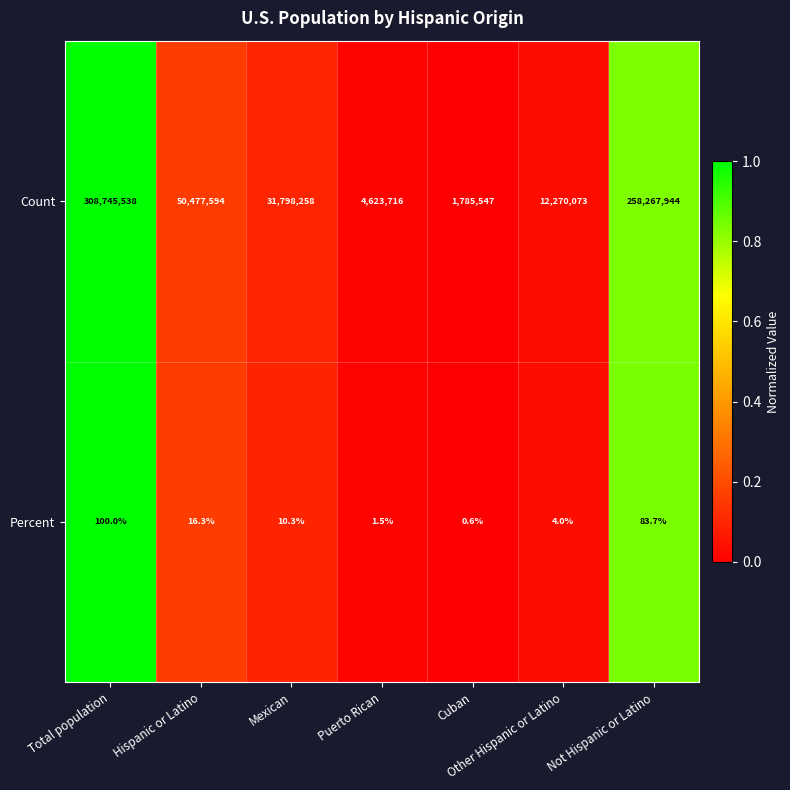

Which series changed the most between Hispanic or Latino and Cuban?

Count